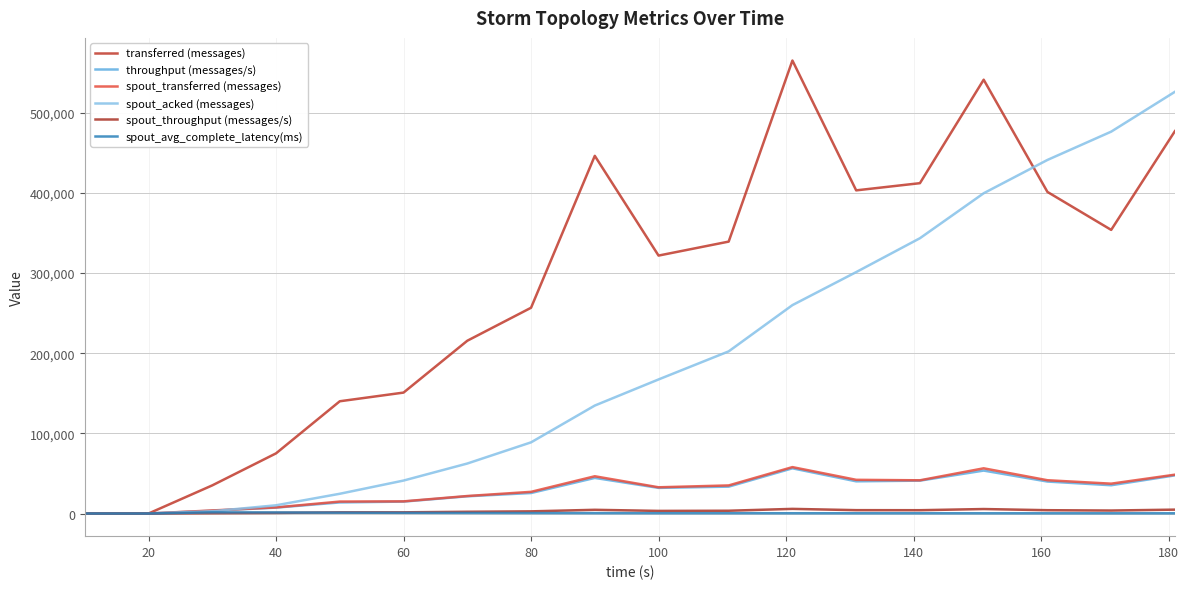

Is this an area chart (filled region under the line)?

No